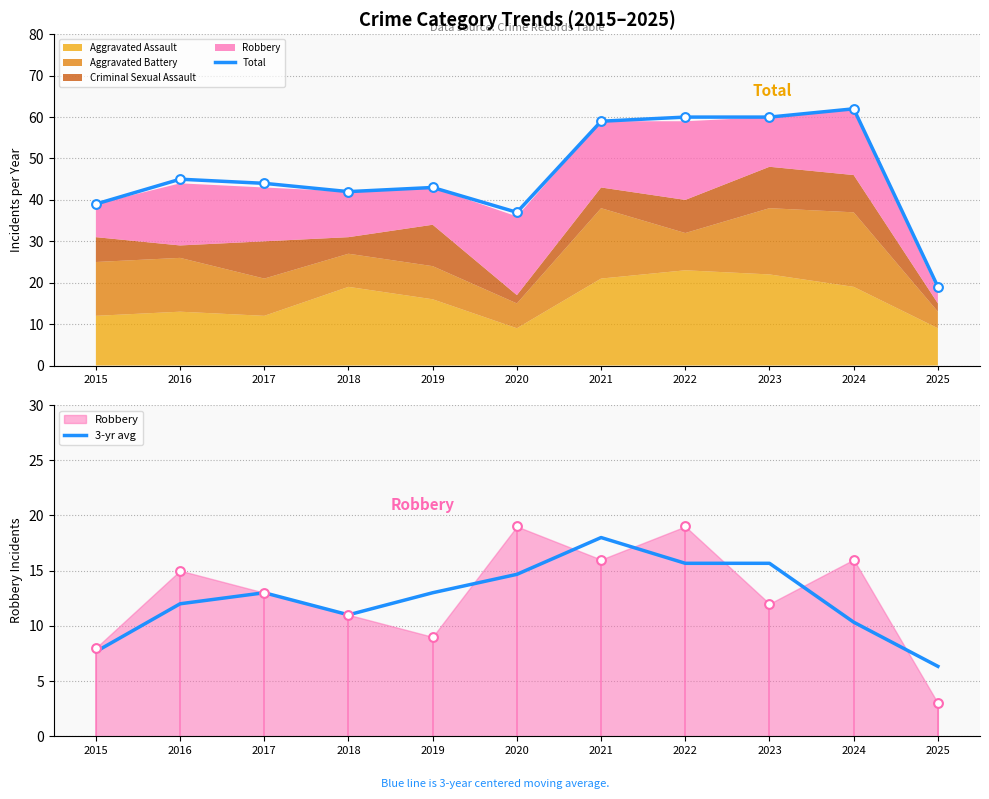

Is the value of 3-yr avg at 2020 greater than the value of Total at 2020?

No